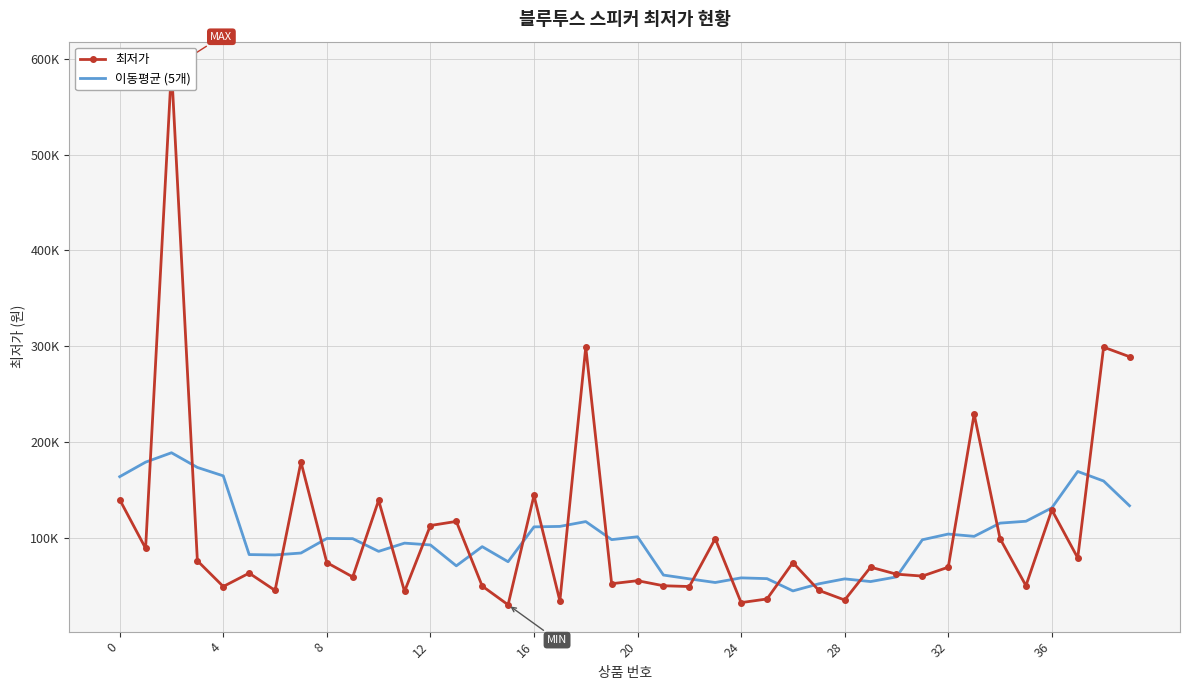

What is the value of the 이동평균 (5개) point at the 9th from the left?

99178